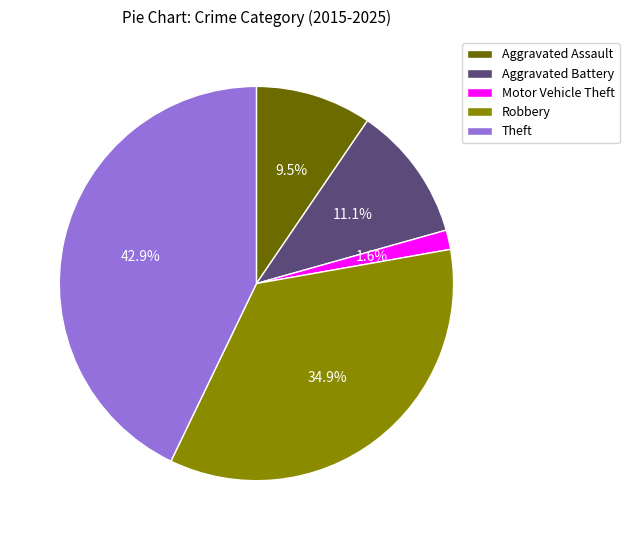

What is the smallest slice in the pie chart?

Motor Vehicle Theft